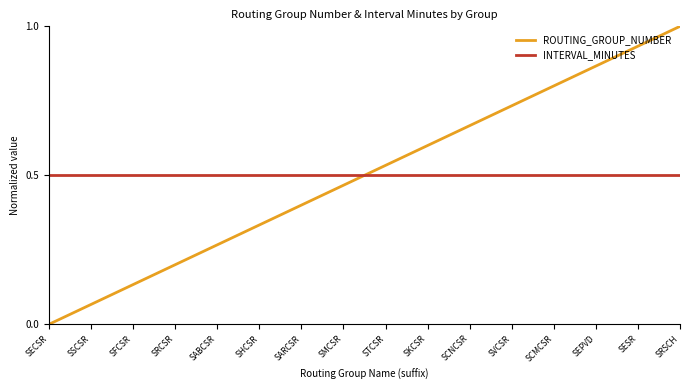

The INTERVAL_MINUTES series shows 0.7 at SFCSR. True or false?

False